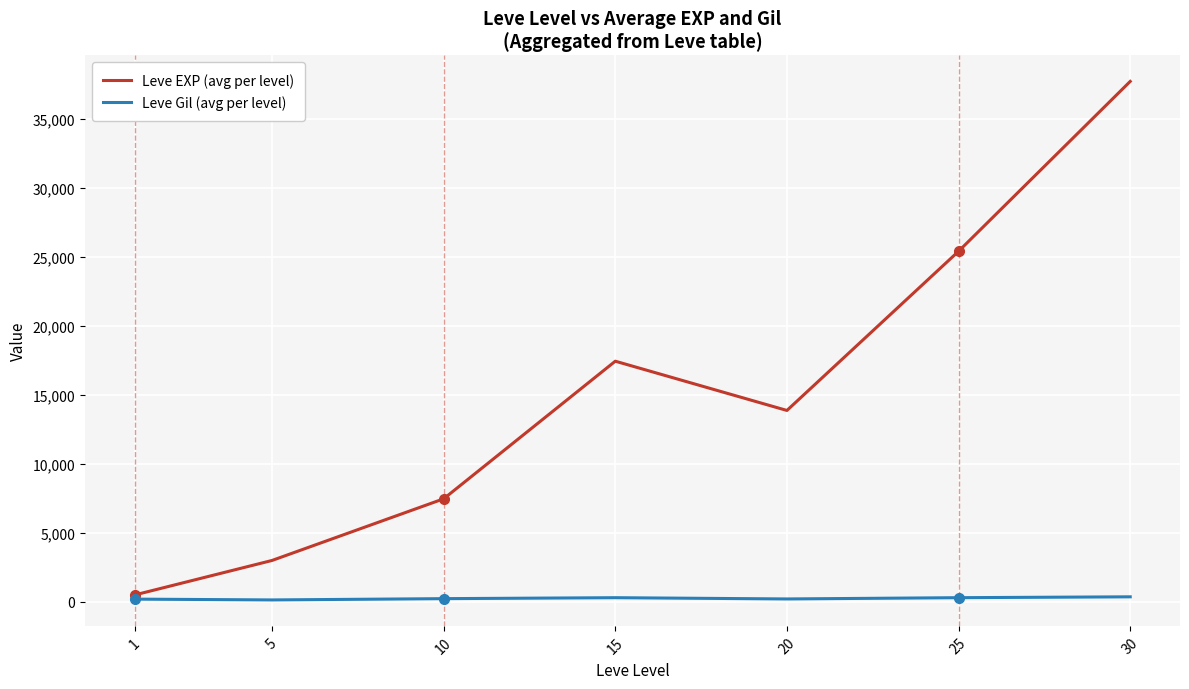

Which series changed the most between 1 and 10?

Leve EXP (avg per level)